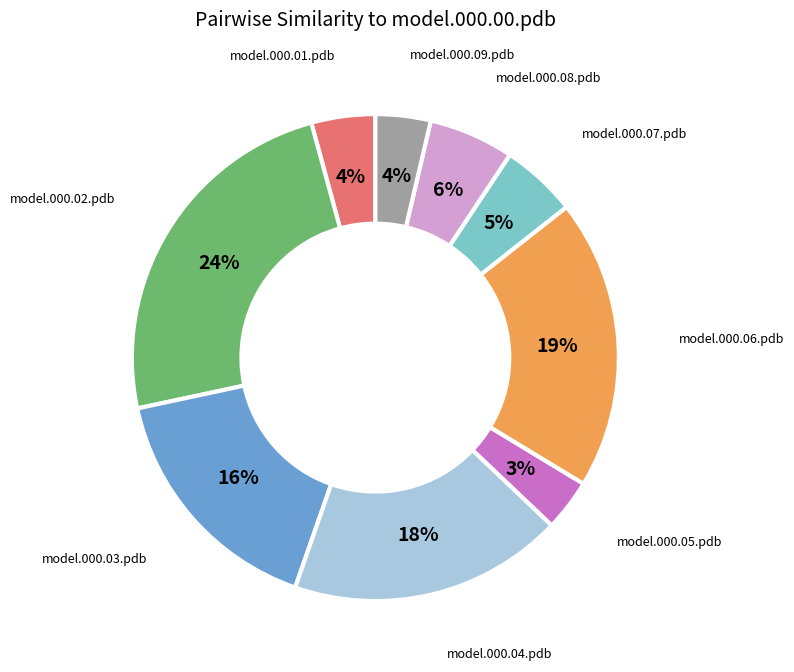

To the nearest percent, what is the difference between the largest and smallest slice percentages?

21%